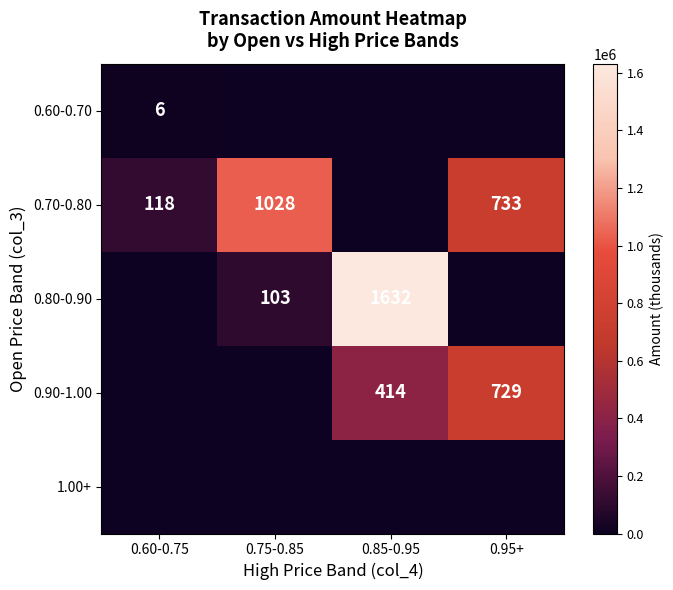

At which label is 0.90-1.00 closest to 364535?

0.85-0.95